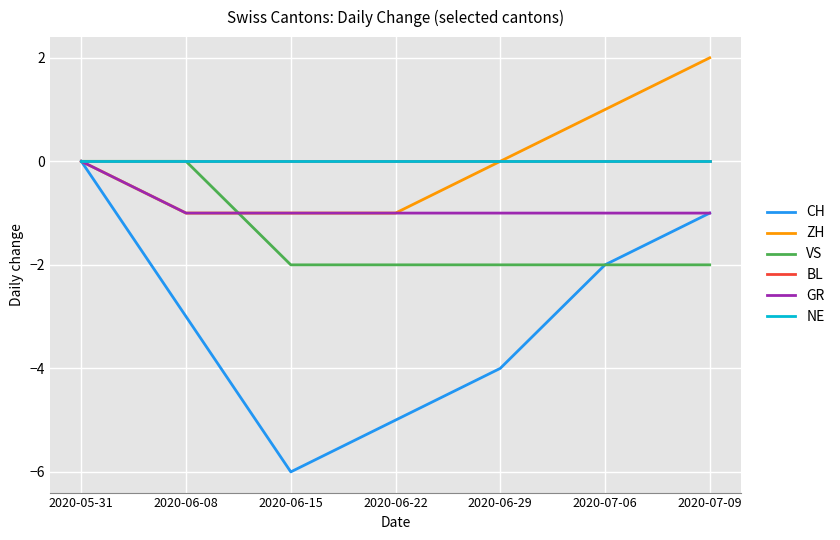

Reading left to right, extract all data points from this chart.

CH: 0	-3	-6	-5	-4	-2	-1
ZH: 0	-1	-1	-1	0	1	2
VS: 0	0	-2	-2	-2	-2	-2
BL: 0	0	0	0	0	0	0
GR: 0	-1	-1	-1	-1	-1	-1
NE: 0	0	0	0	0	0	0